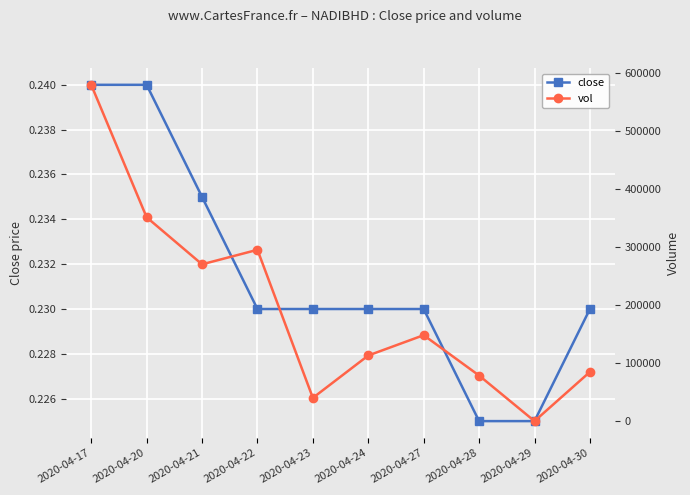

Reading left to right, extract all data points from this chart.

close: 0.2	0.2	0.2	0.2	0.2	0.2	0.2	0.2	0.2	0.2
vol: 579100.0	351000.0	270000.0	295000.0	40000.0	113000.0	148000.0	78500.0	0.0	84700.0